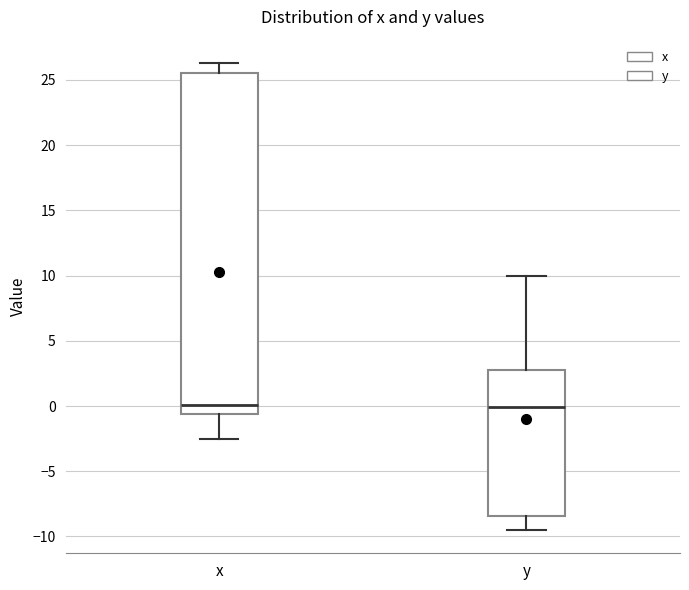

Where is the lower edge of the box for y on the y-axis? The values are not printed on the chart, so give them approximately, as read against the axis.

-8.5